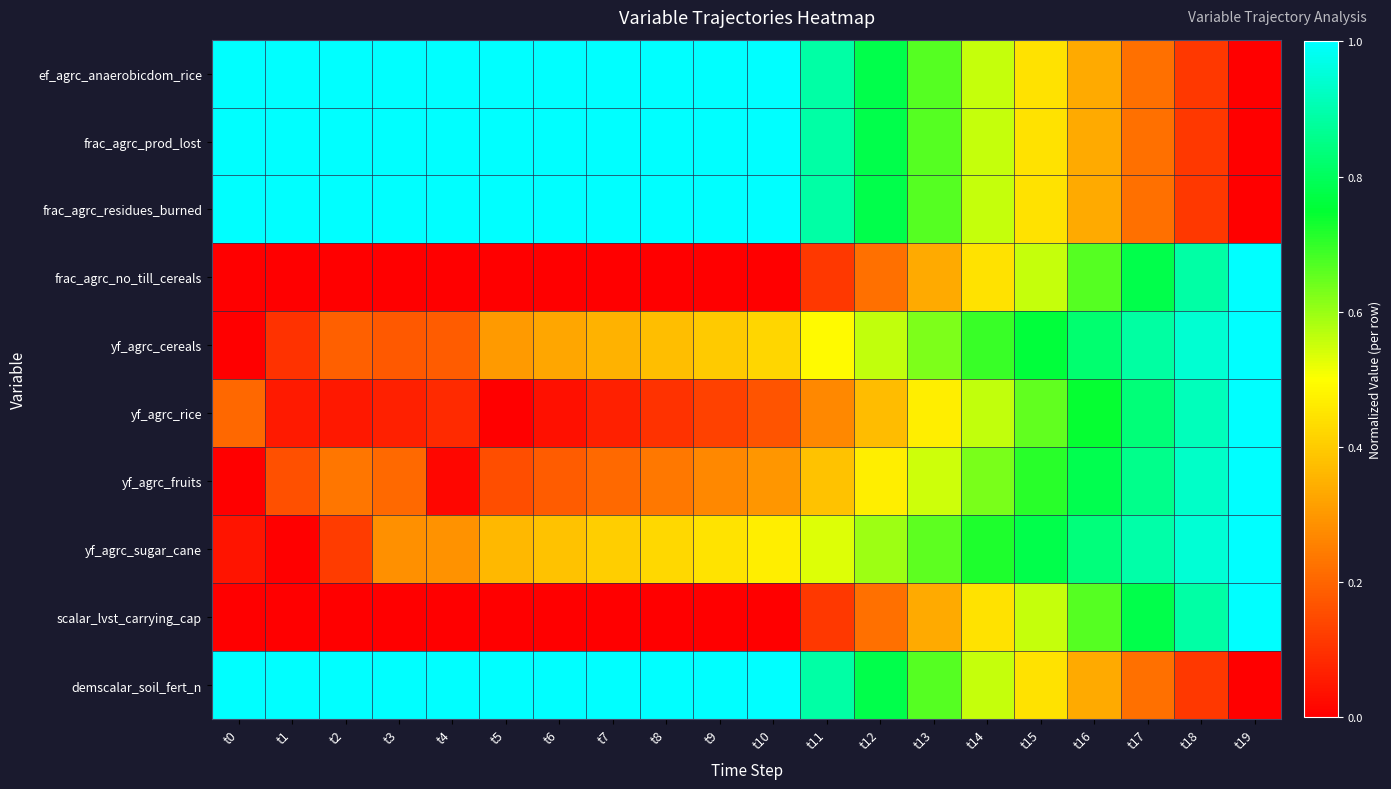

Between t4 and t9, which series saw the biggest shift?

yf_agrc_fruits